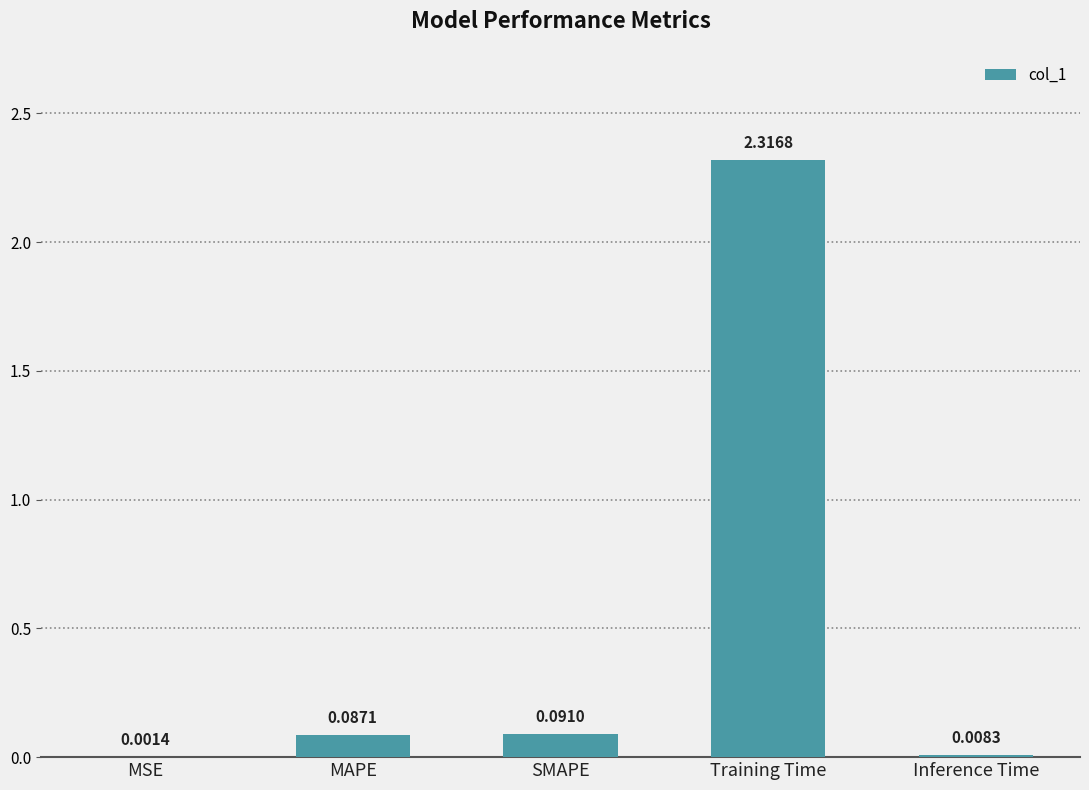

Are the bars grouped side by side (vs. stacked)?

No